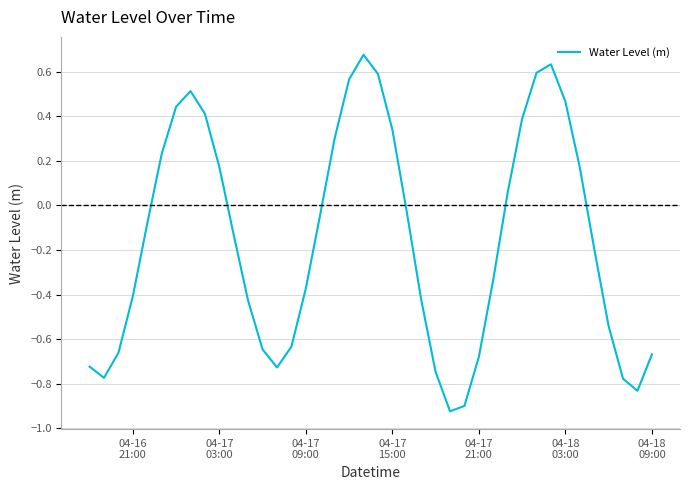

True or false: the data has more than 1 interior local peaks.

True